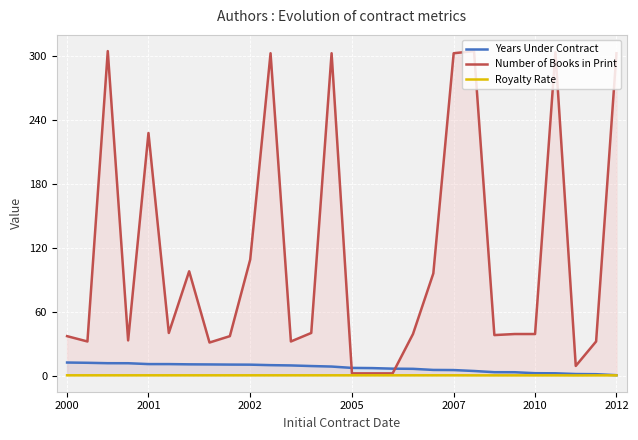

What is the maximum value shown in the chart?

305.0